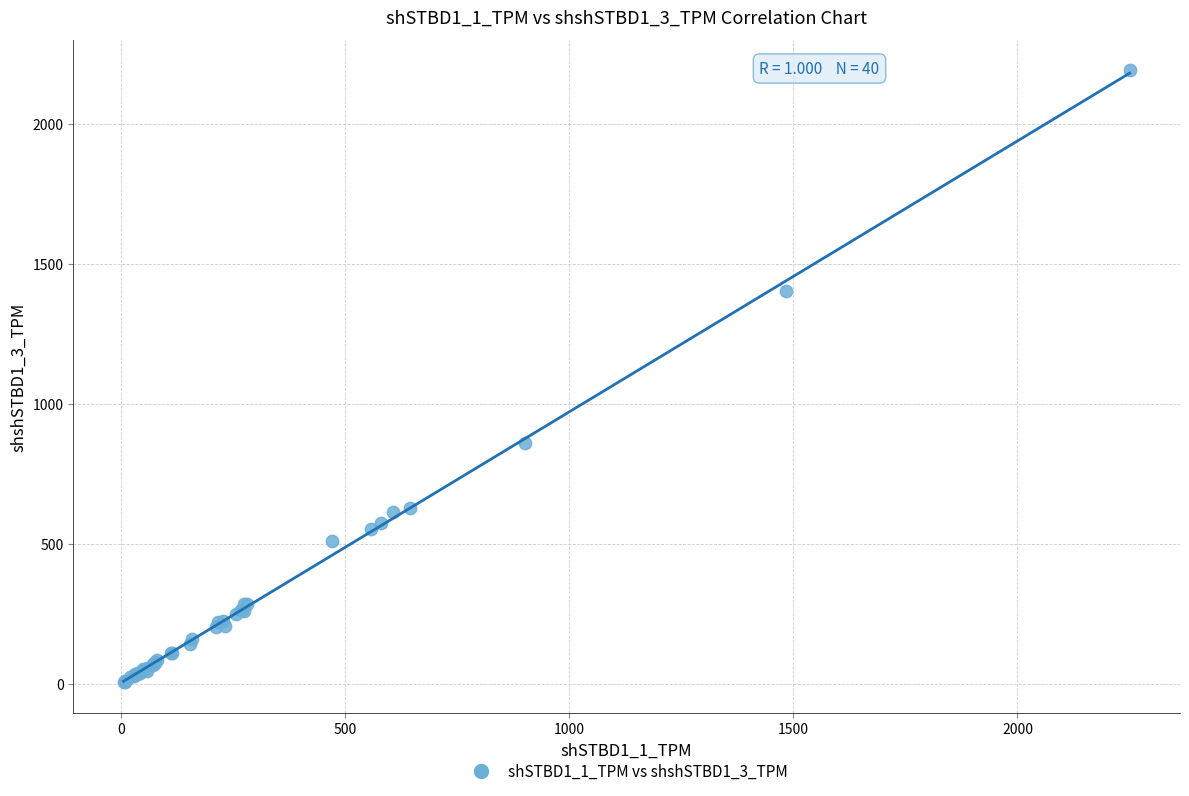

What Y value in the scatter plot is closest to 1097?

861.2